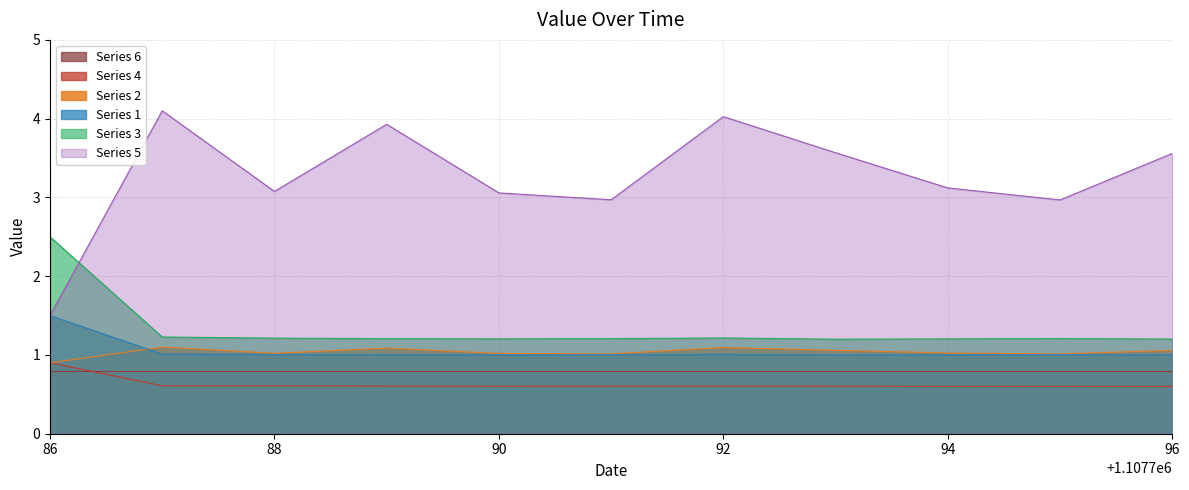

True or false: double_latitude has more than 0 interior local peaks.

True